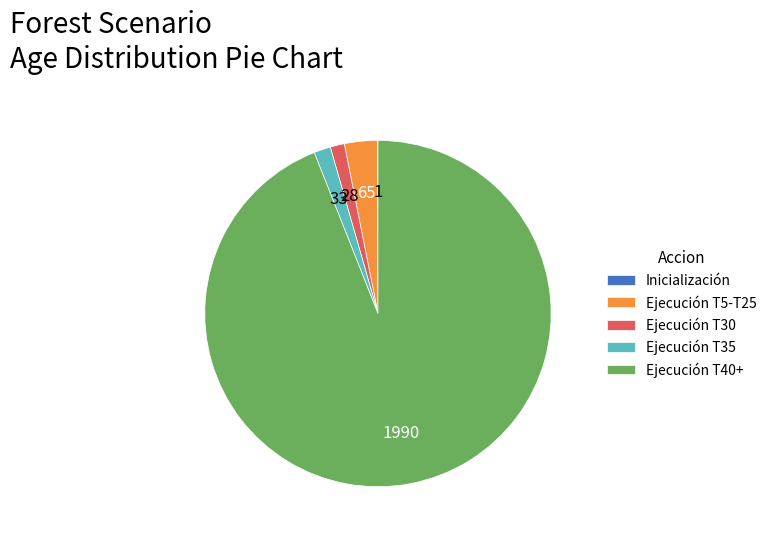

True or false: Ejecución T35 accounts for 7% of the total.

False